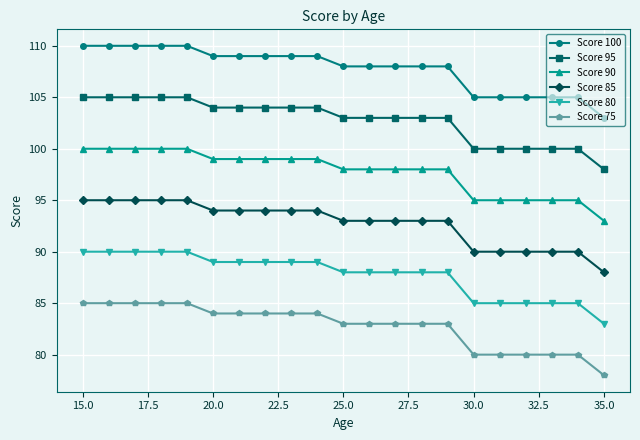

Rank the series by their maximum value, from highest to lowest.

Score 100, Score 95, Score 90, Score 85, Score 80, Score 75